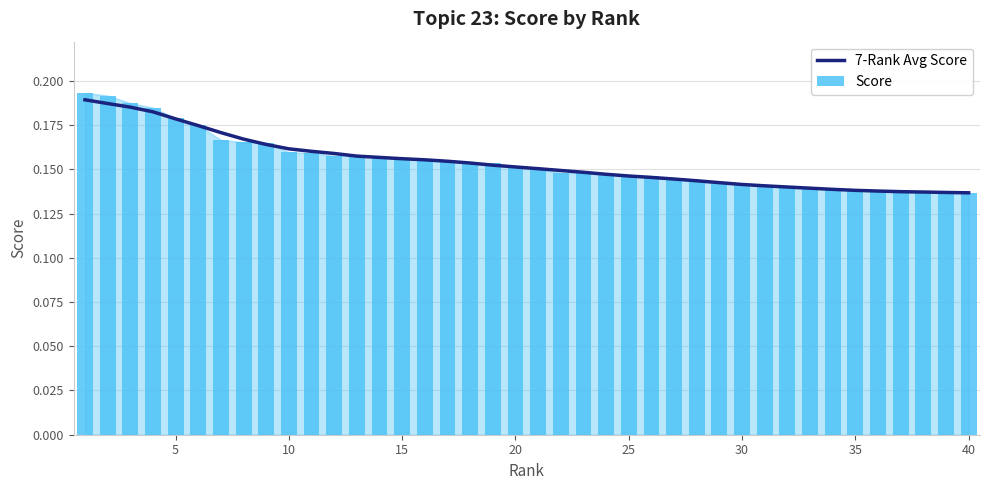

Is it true that 7-Rank Avg Score equals 0.0 at 10?

False